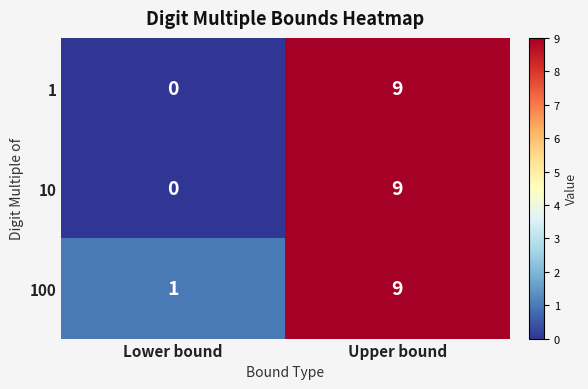

At which category does the chart reach its peak across all series?

Upper bound